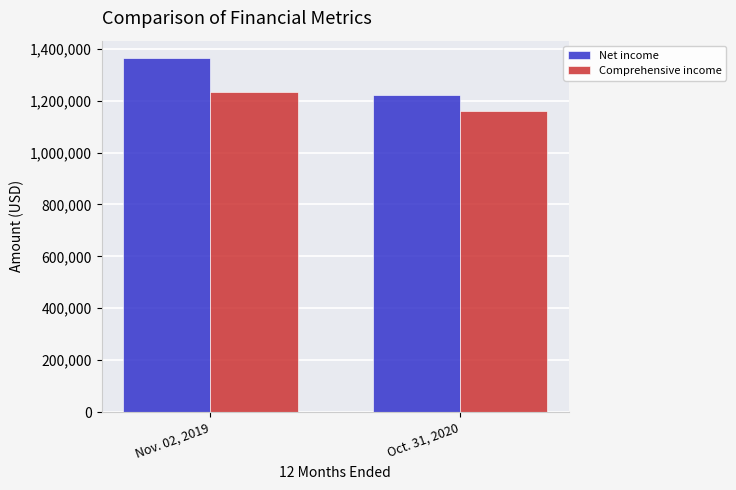

What is the maximum value for Net income?

1363011